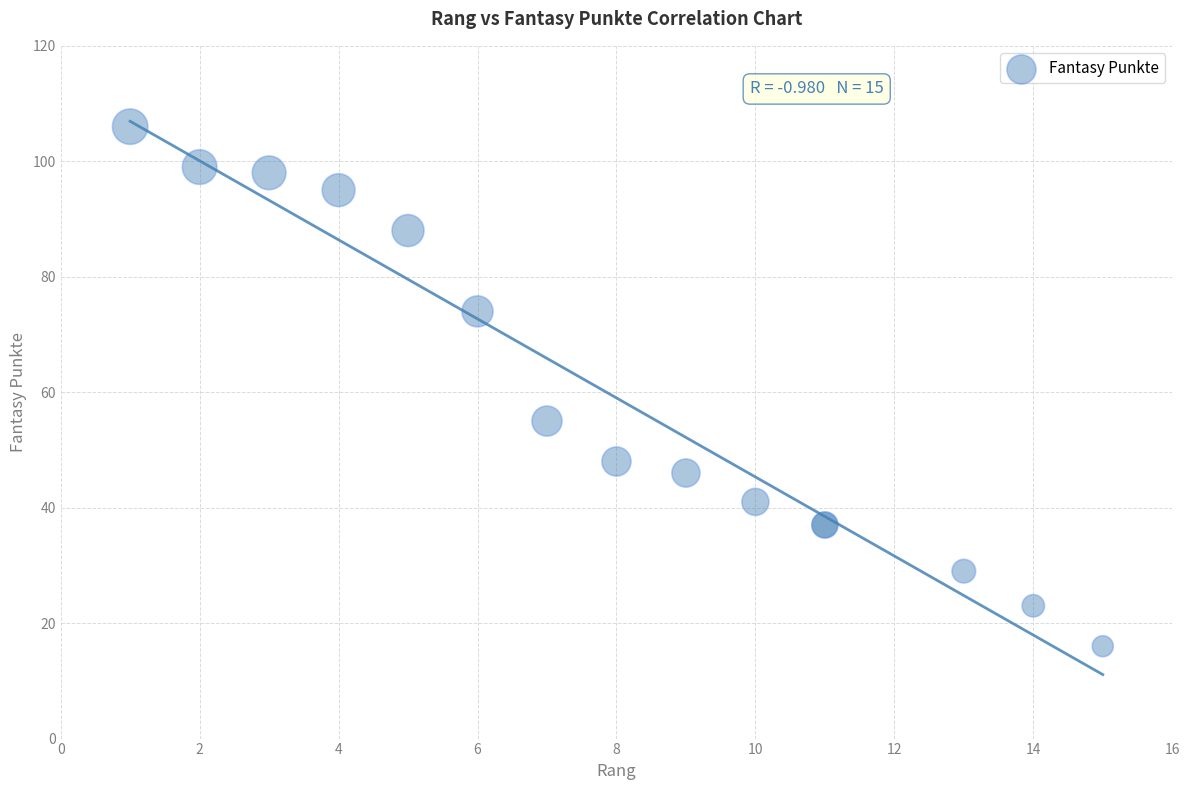

What Y value in the scatter plot is closest to 61?

55